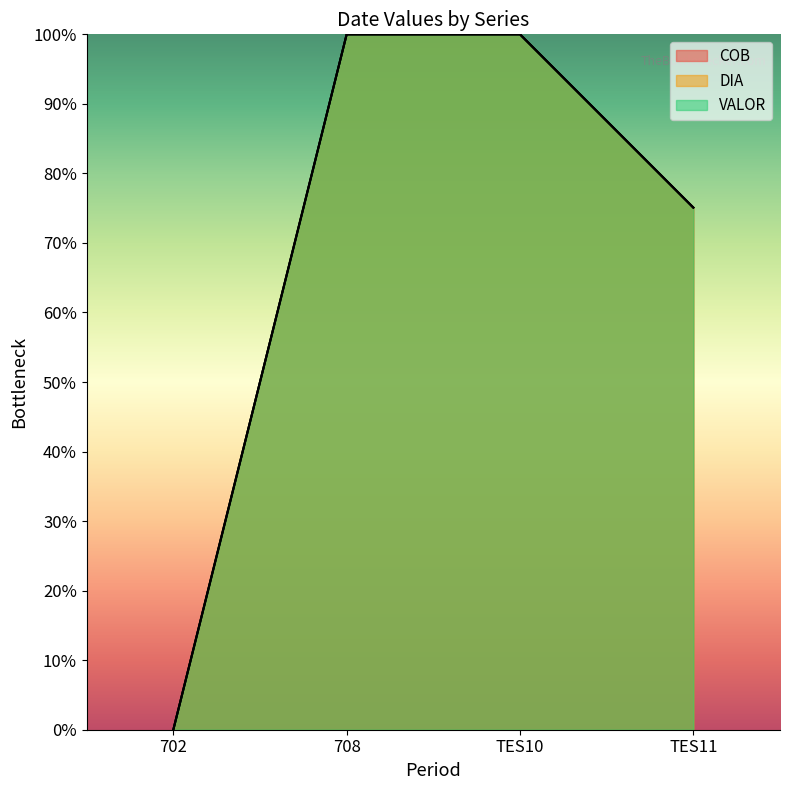

What is the sum of the VALOR values at 708 and 702?

100.0